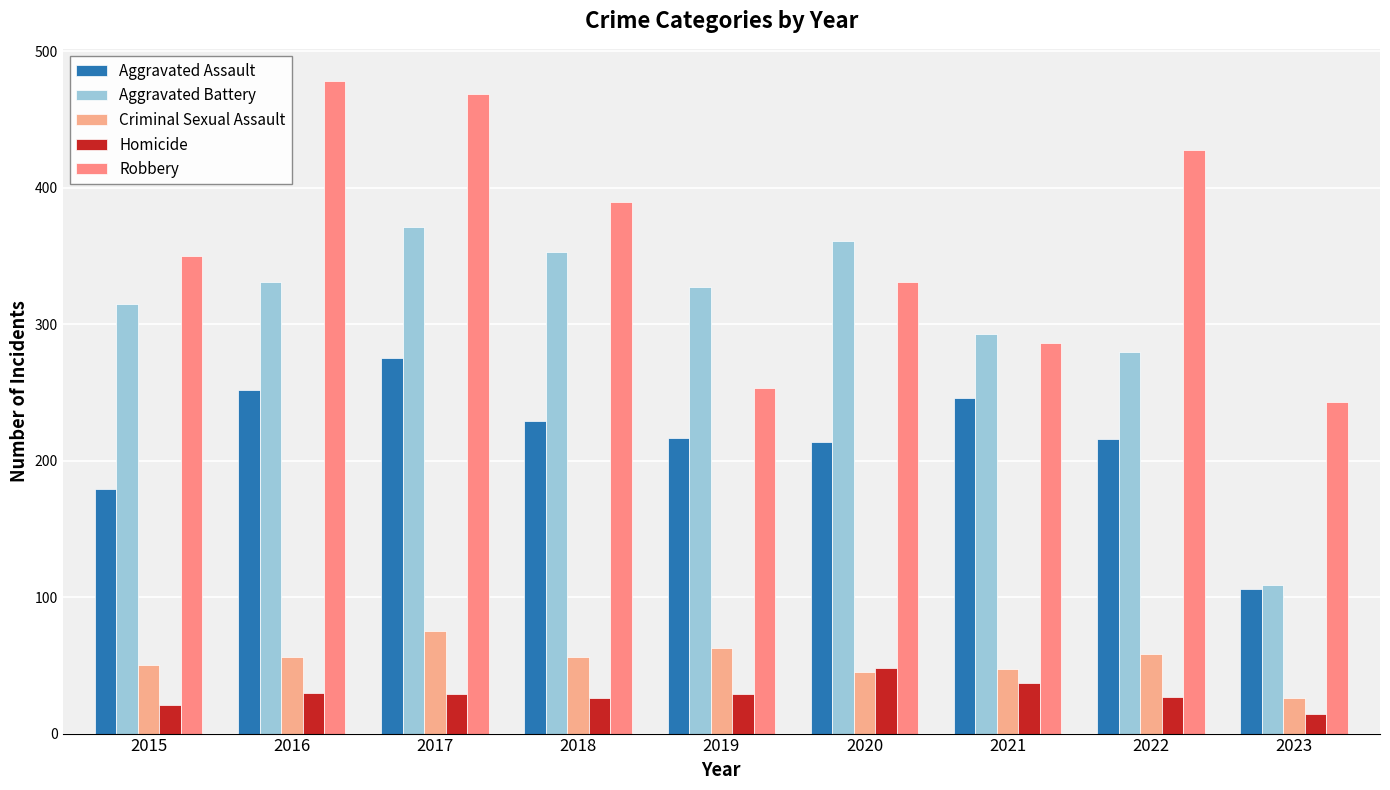

What is the difference between the maximum and minimum values in the Robbery series?

235